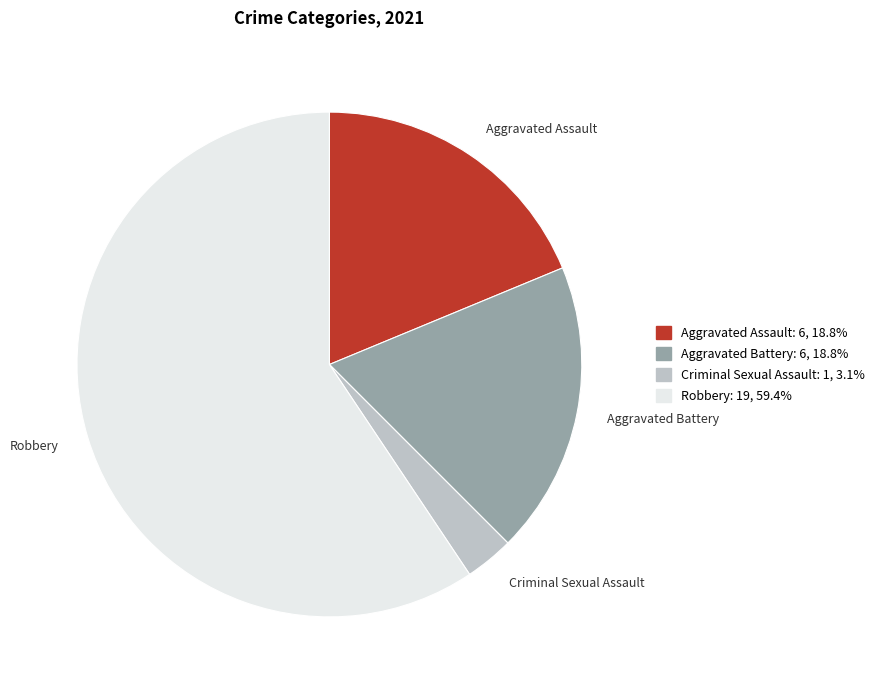

True or false: Aggravated Assault accounts for 25% of the total.

False